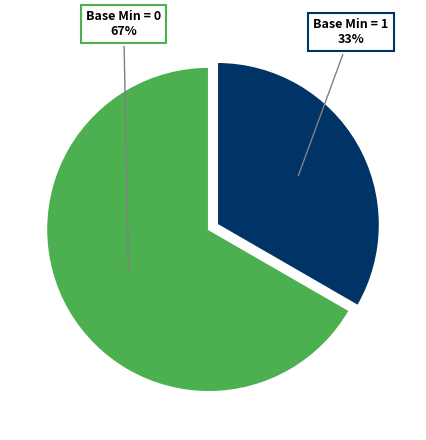

To the nearest percent, what is the average slice percentage?

50%